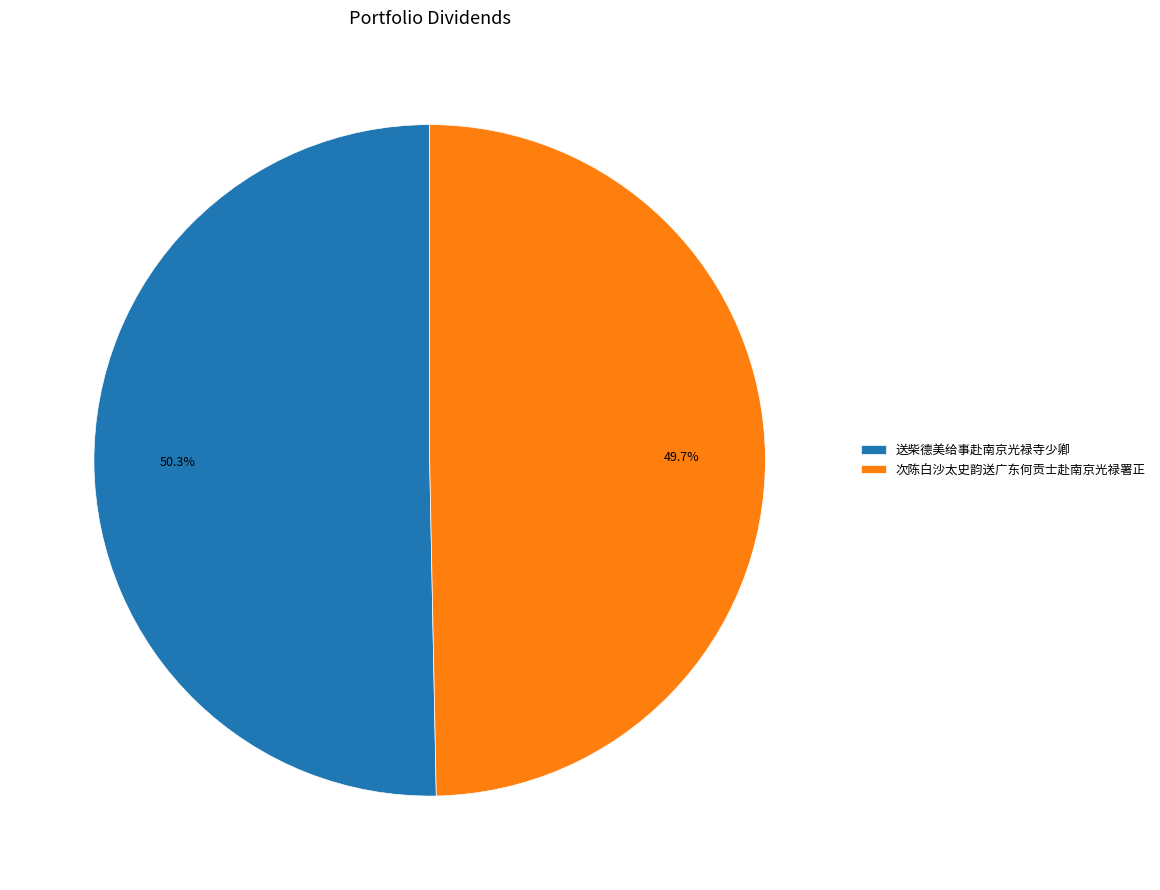

Is it true that 送柴德美给事赴南京光禄寺少卿 is 50% of the pie?

True